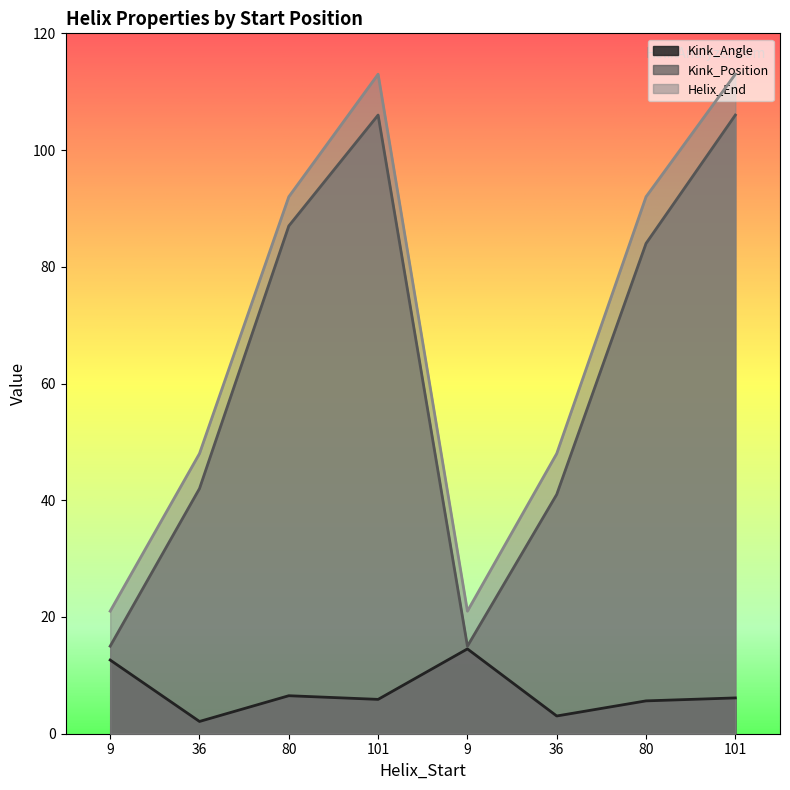

At which category does Helix_End reach its first local valley?

9